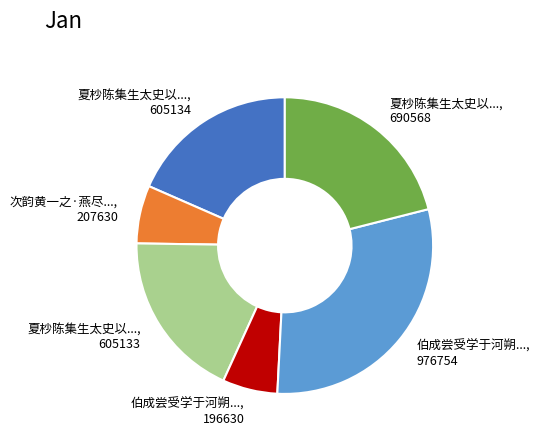

Count the number of slices in the pie.

6